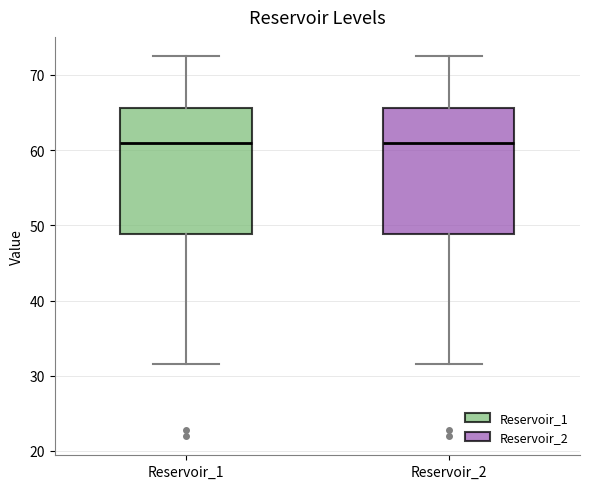

Reading left to right, read every box against the y-axis: the position of its median line, the range the box covers, and the ends of its whiskers. The values are not printed on the chart, so give them approximately, as read against the axis.

Reservoir_1: median 61, box 49 to 66, whiskers 32 to 73
Reservoir_2: median 61, box 49 to 66, whiskers 32 to 73